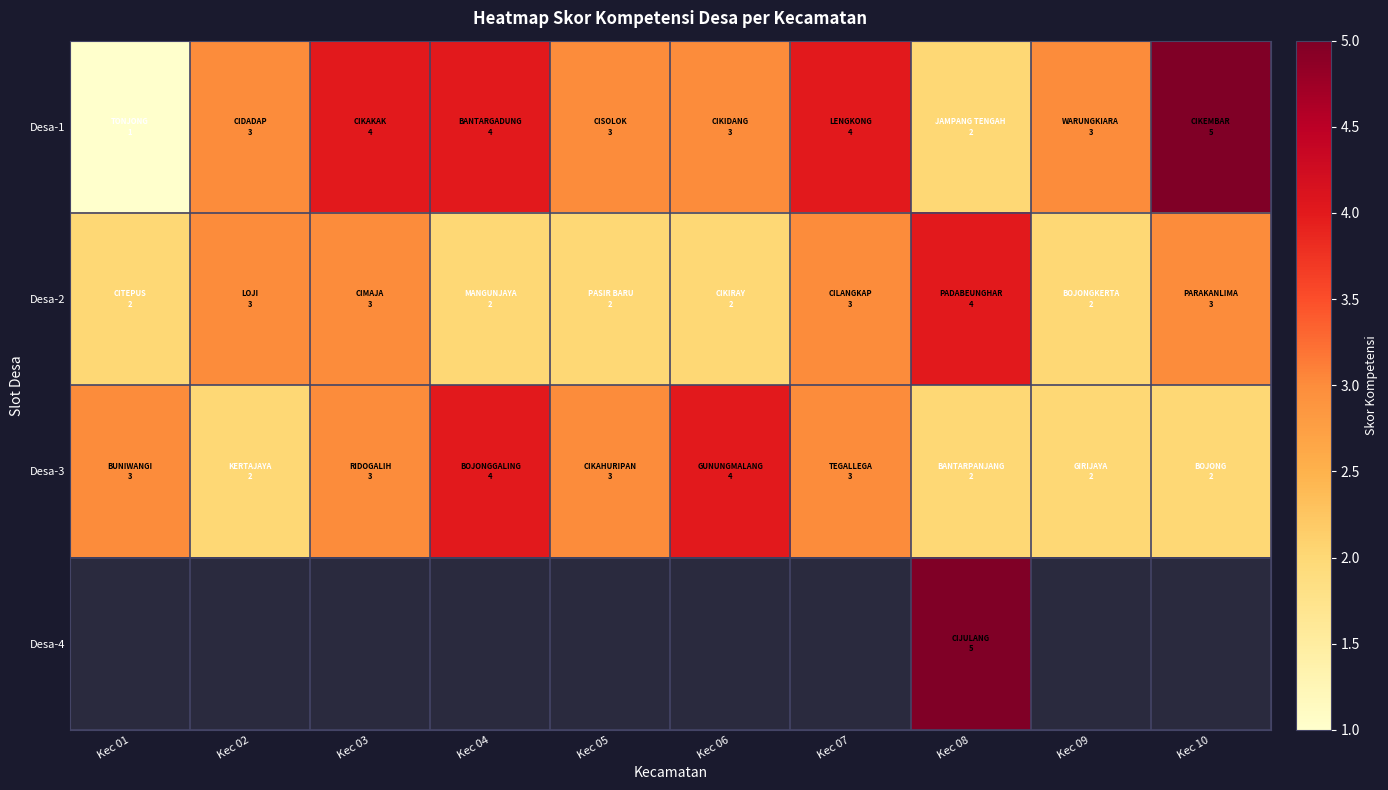

Count the Desa-3 values in the range 2 to 3.

8